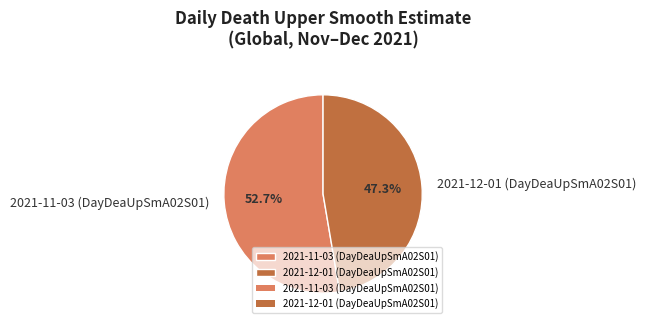

Do 2021-11-03 (DayDeaUpSmA02S01) and 2021-12-01 (DayDeaUpSmA02S01) together represent more than half of the pie?

Yes